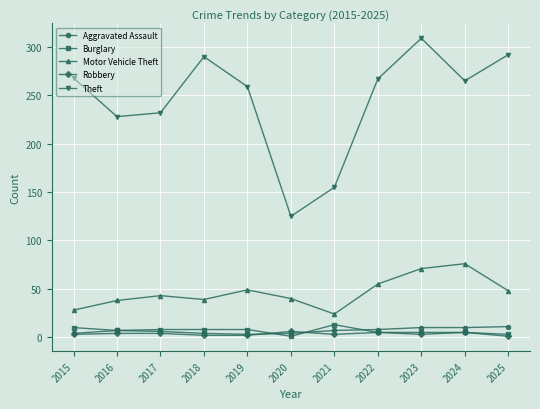

Which category has the highest value in the Motor Vehicle Theft series?

2024